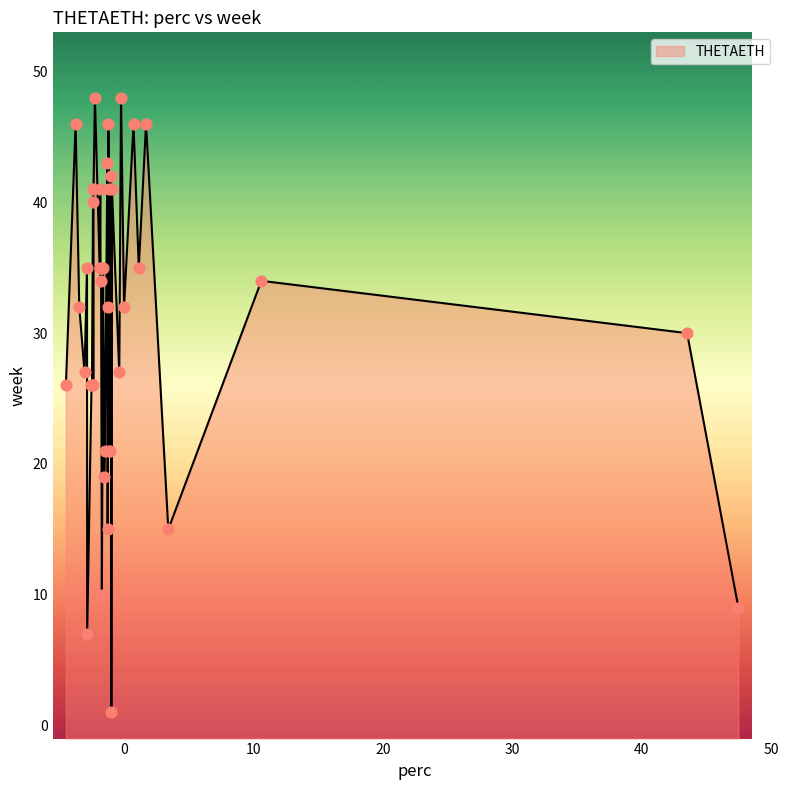

What is the change in value from 10 to 18?

-0.3